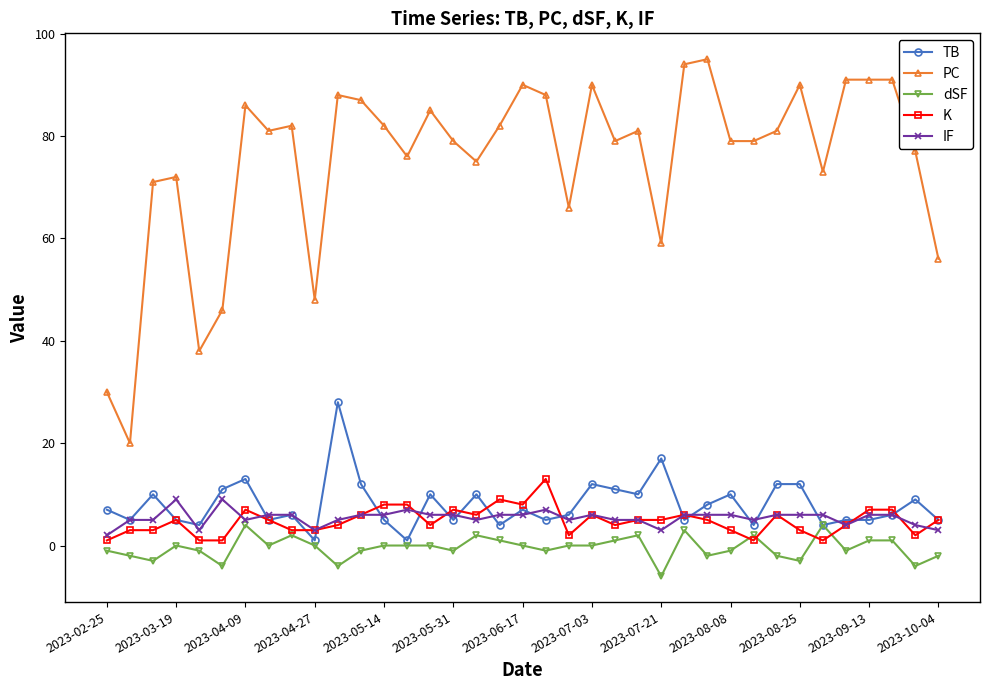

What is the value of the TB point at the 23rd from the left?

11